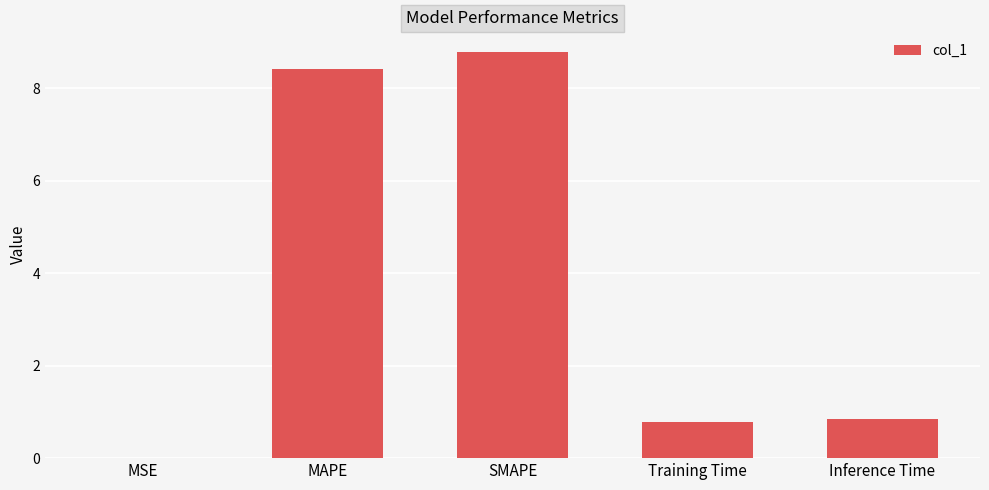

What is the average value?

3.8